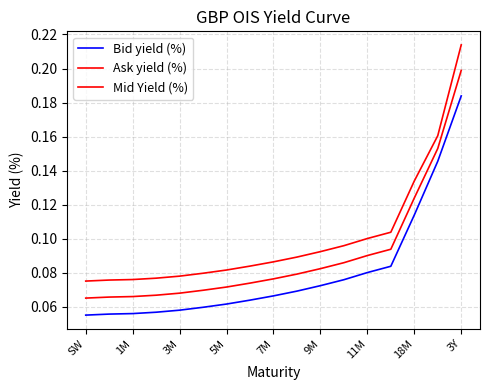

Is this an area chart (filled region under the line)?

No